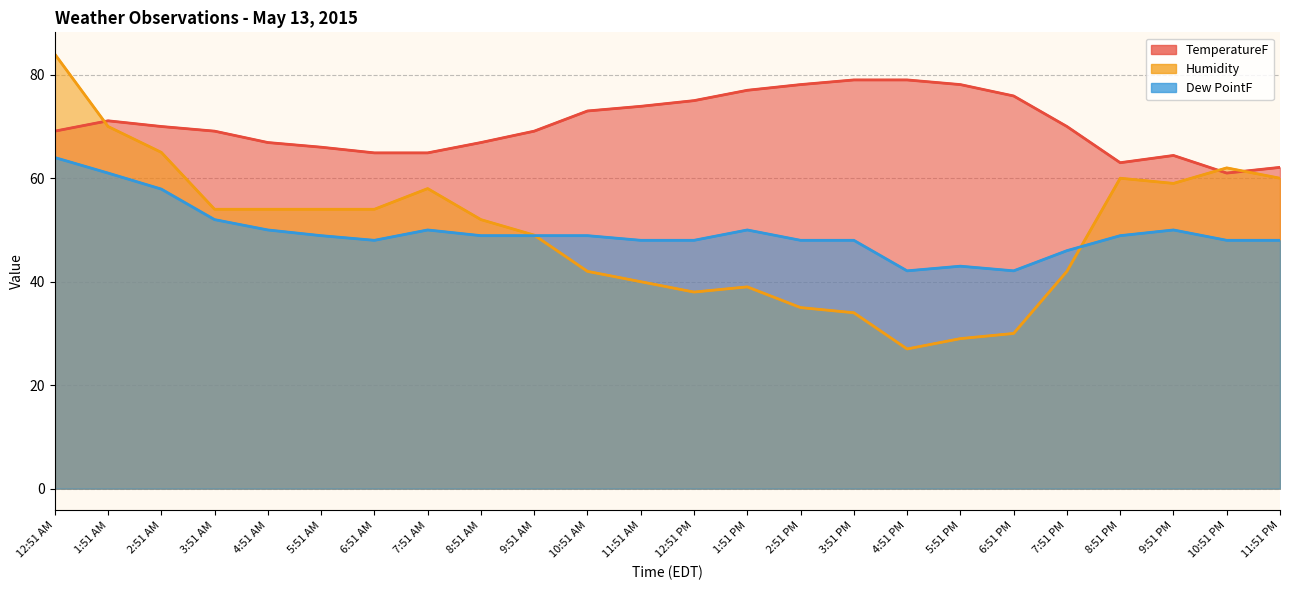

Rank the categories by Humidity value from lowest to highest.

4:51 PM, 5:51 PM, 6:51 PM, 3:51 PM, 2:51 PM, 12:51 PM, 1:51 PM, 11:51 AM, 10:51 AM, 7:51 PM, 9:51 AM, 8:51 AM, 3:51 AM, 4:51 AM, 5:51 AM, 6:51 AM, 7:51 AM, 9:51 PM, 8:51 PM, 11:51 PM, 10:51 PM, 2:51 AM, 1:51 AM, 12:51 AM